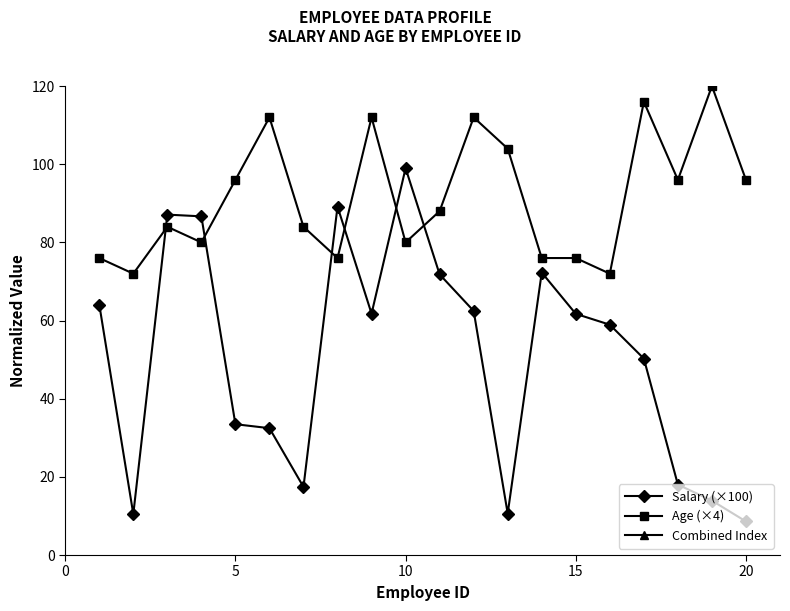

The value of Age (×4) at 5 is 60.4. True or false?

False